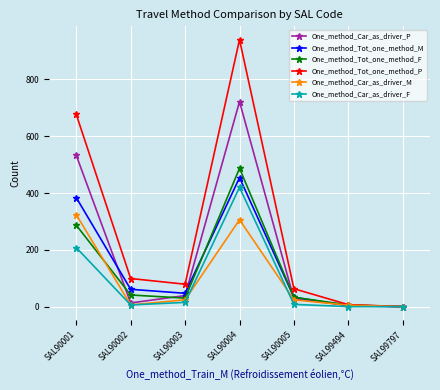

What are all the series names shown in the legend?

One_method_Car_as_driver_P, One_method_Tot_one_method_M, One_method_Tot_one_method_F, One_method_Tot_one_method_P, One_method_Car_as_driver_M, One_method_Car_as_driver_F